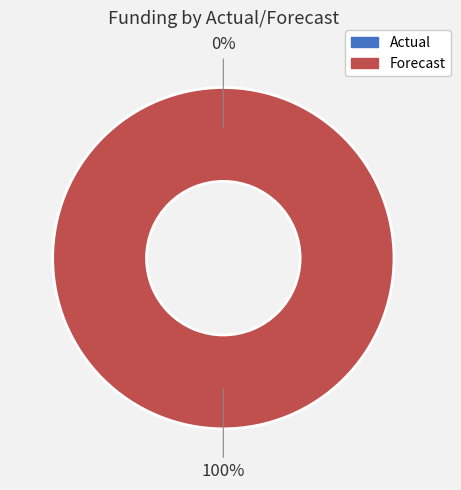

Count the number of slices in the pie.

2